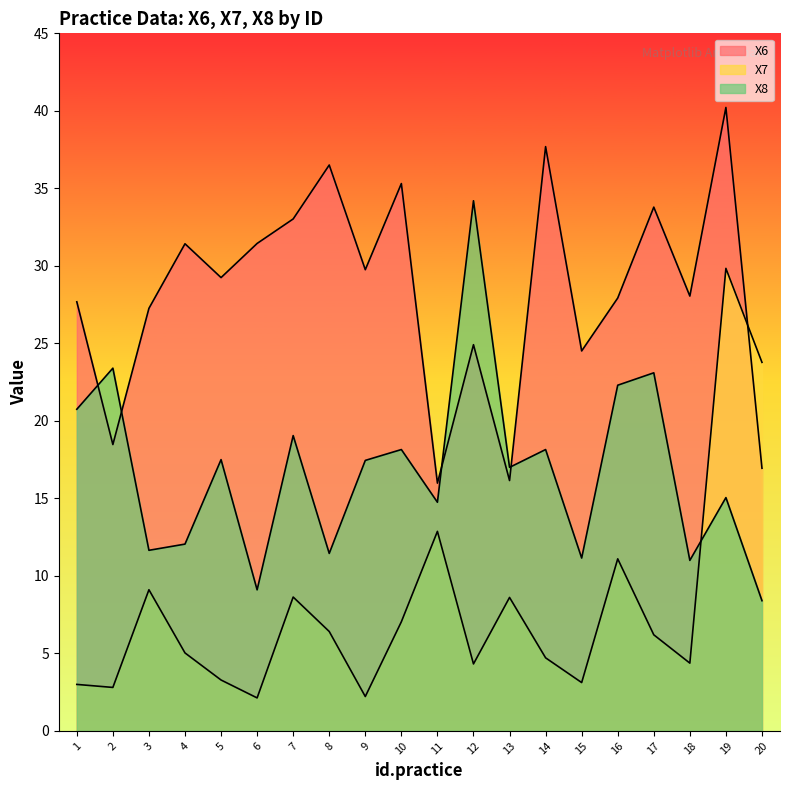

At which category does X6 reach its first local valley?

2